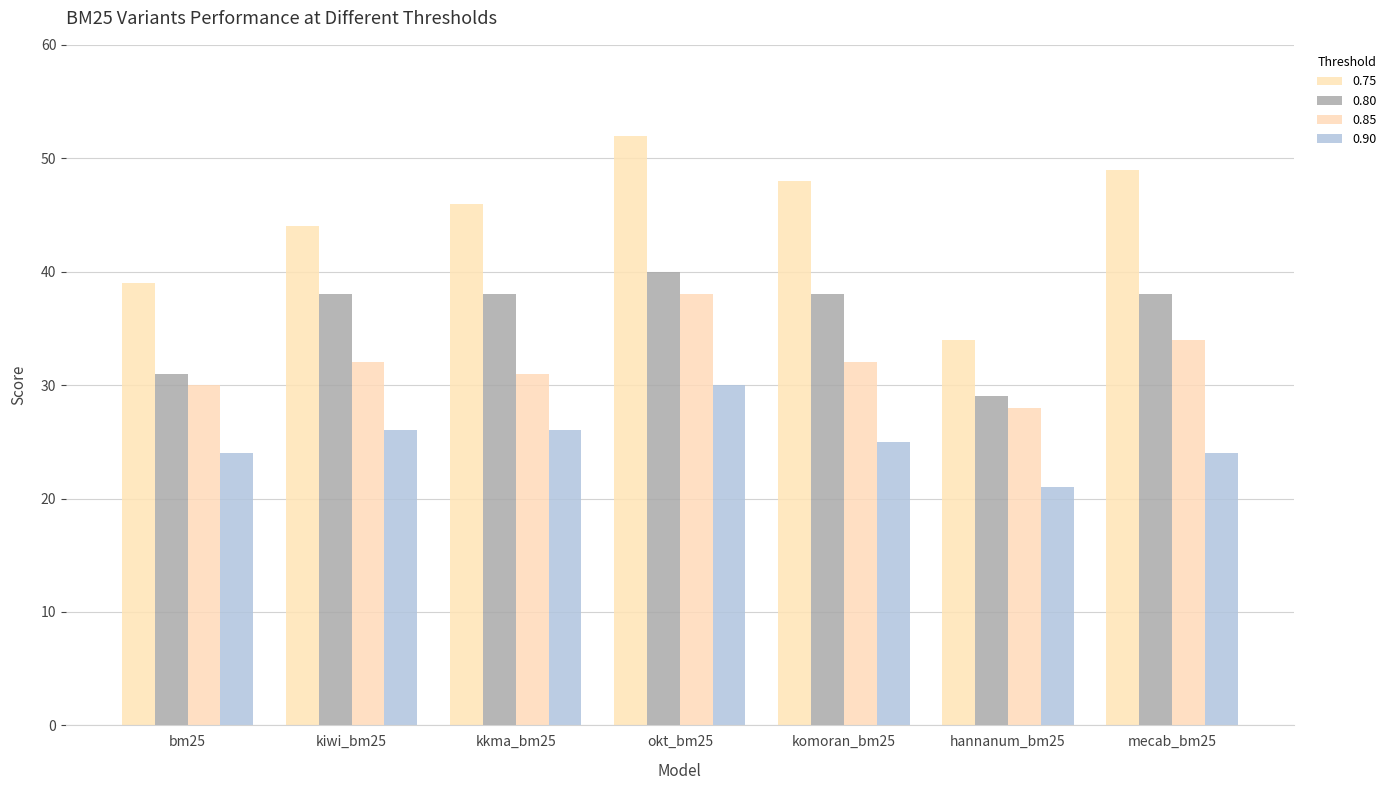

True or false: 0.85 has a value of 28 at hannanum_bm25.

True